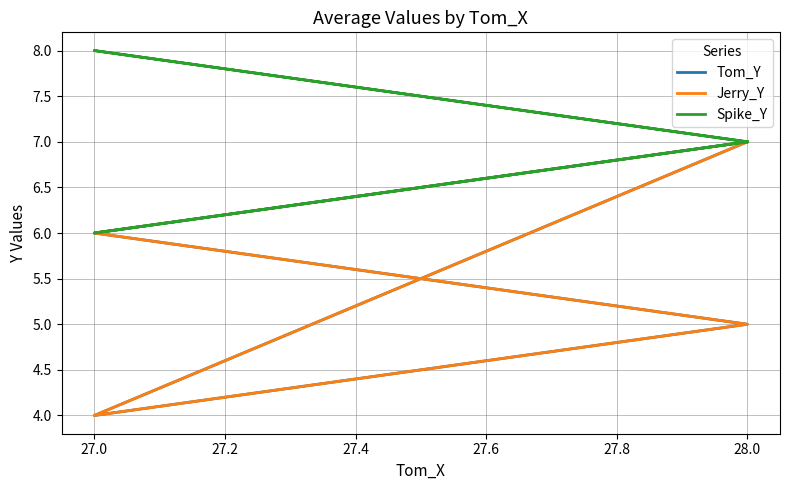

What are all the series names shown in the legend?

Tom_Y, Jerry_Y, Spike_Y